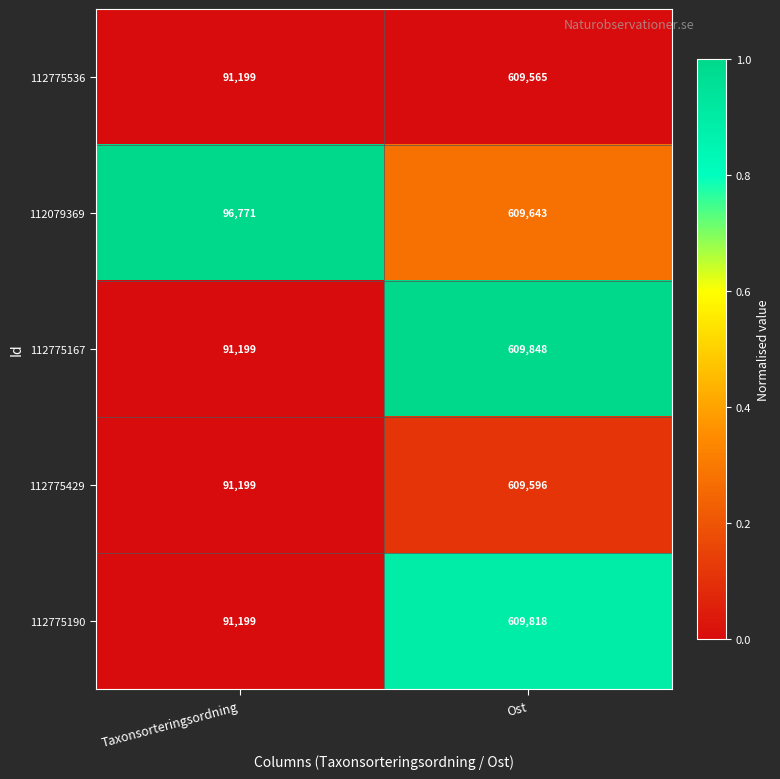

What is the average value of the 112775429 series?

350398